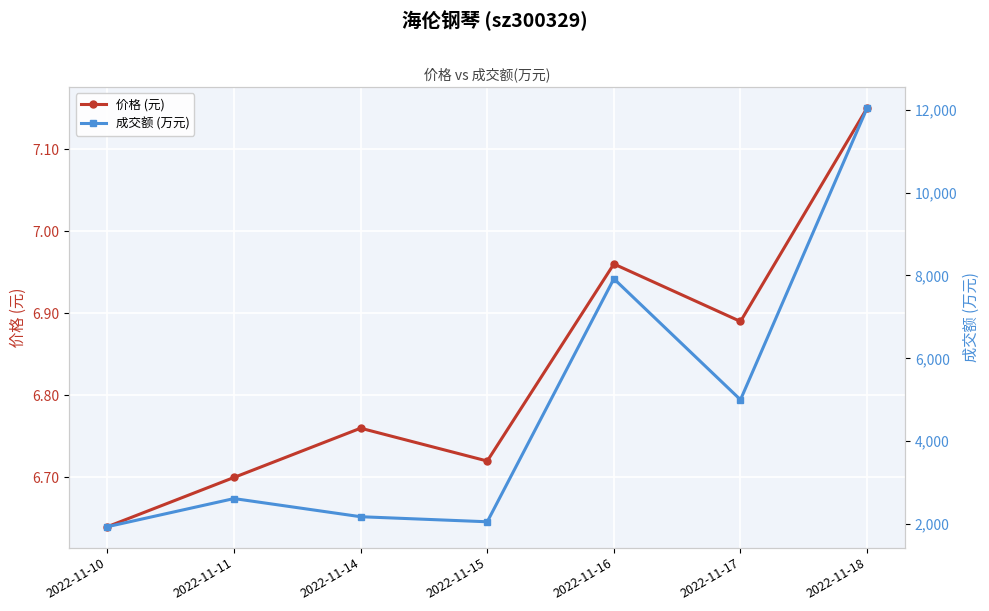

Is it true that 价格 (元) equals 6.8 at 2022-11-14?

True